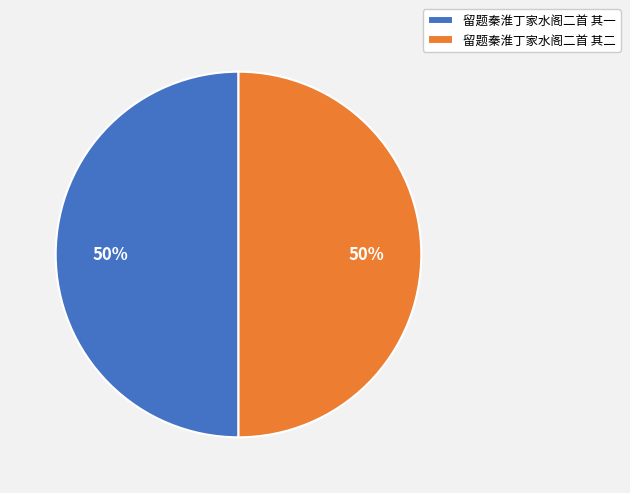

What is the ratio of the value at 留题秦淮丁家水阁二首 其一 to the value at 留题秦淮丁家水阁二首 其二?

1.0